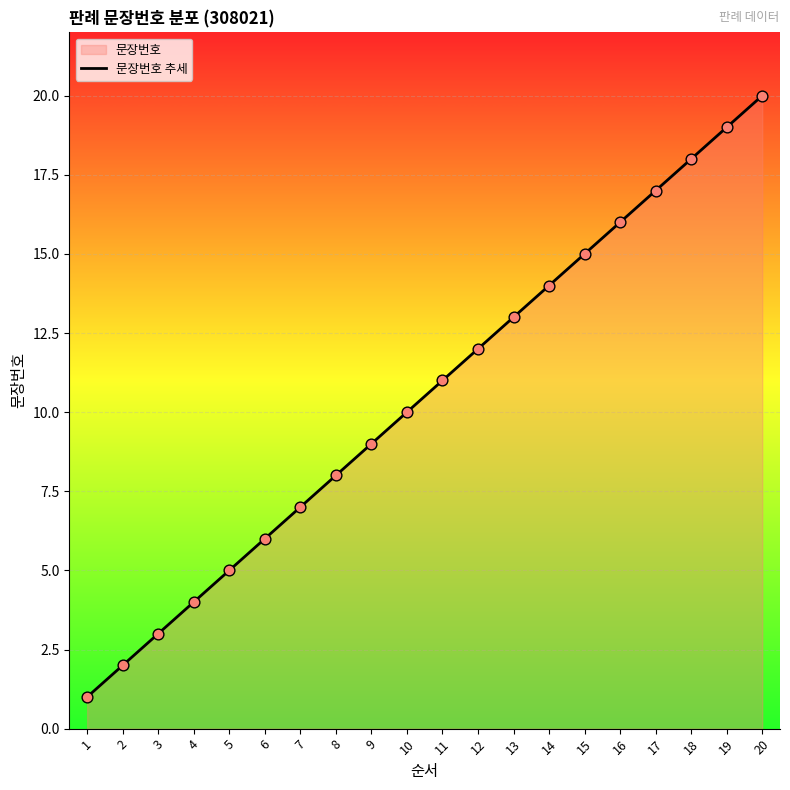

Between 20 and 8, which is larger?

20